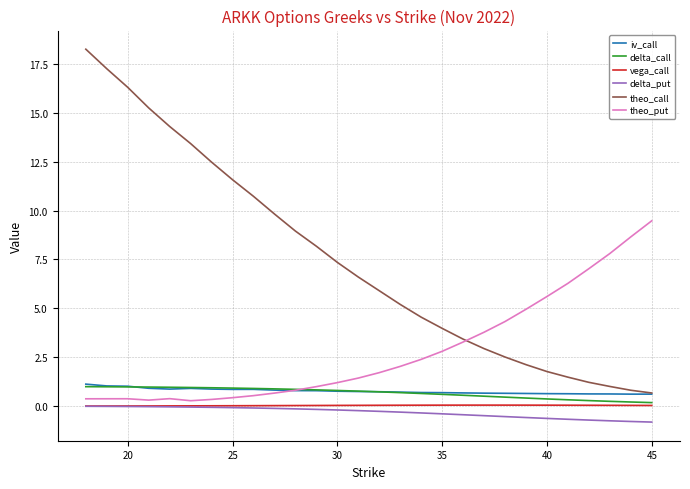

Which series has the largest range (max minus min)?

theo_call